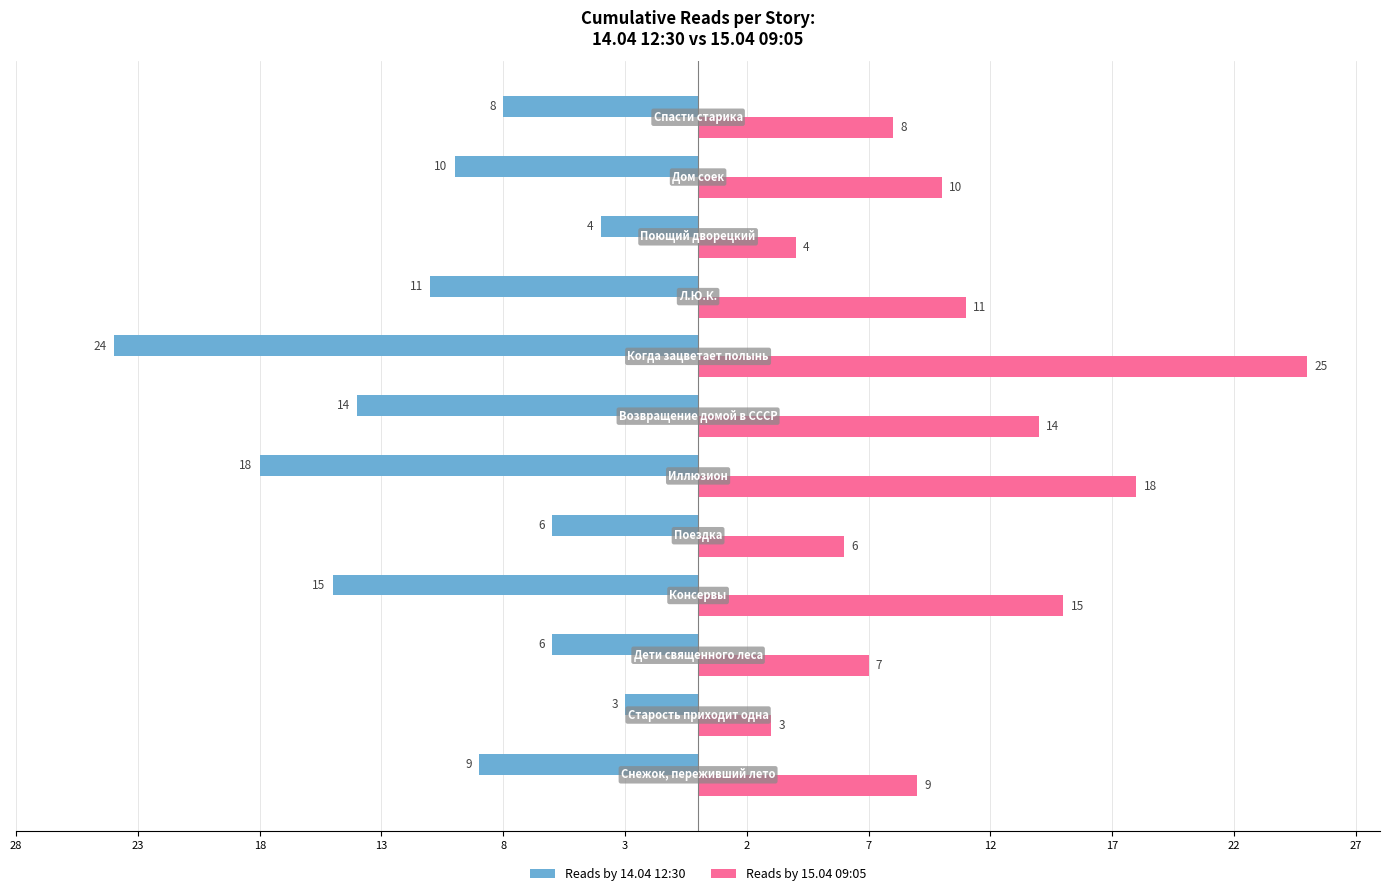

Rank the series by their maximum value, from highest to lowest.

Reads by 15.04 09:05, Reads by 14.04 12:30